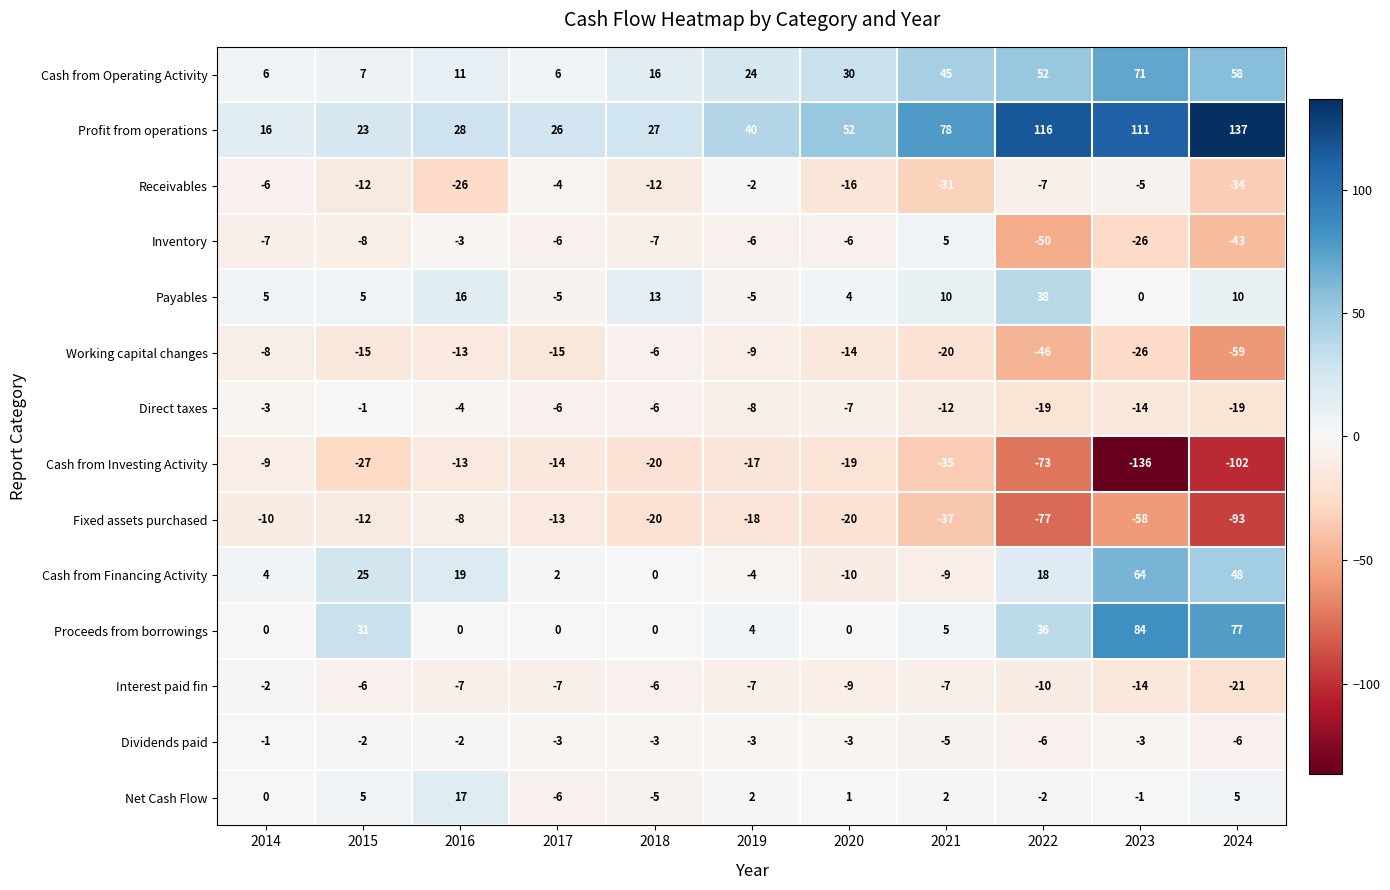

Which category has the highest value in the Fixed assets purchased series?

2016